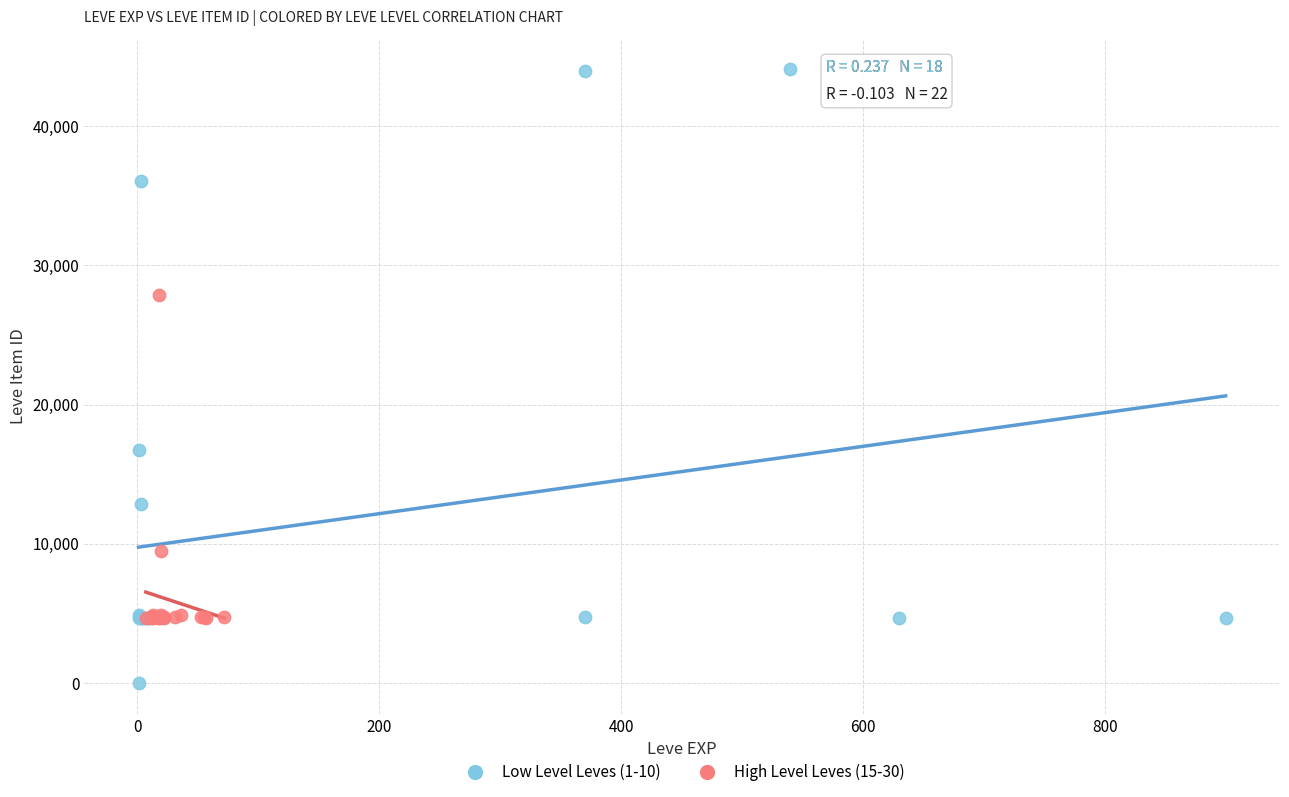

Which series reaches the maximum Y coordinate?

Low Level Leves (1-10)